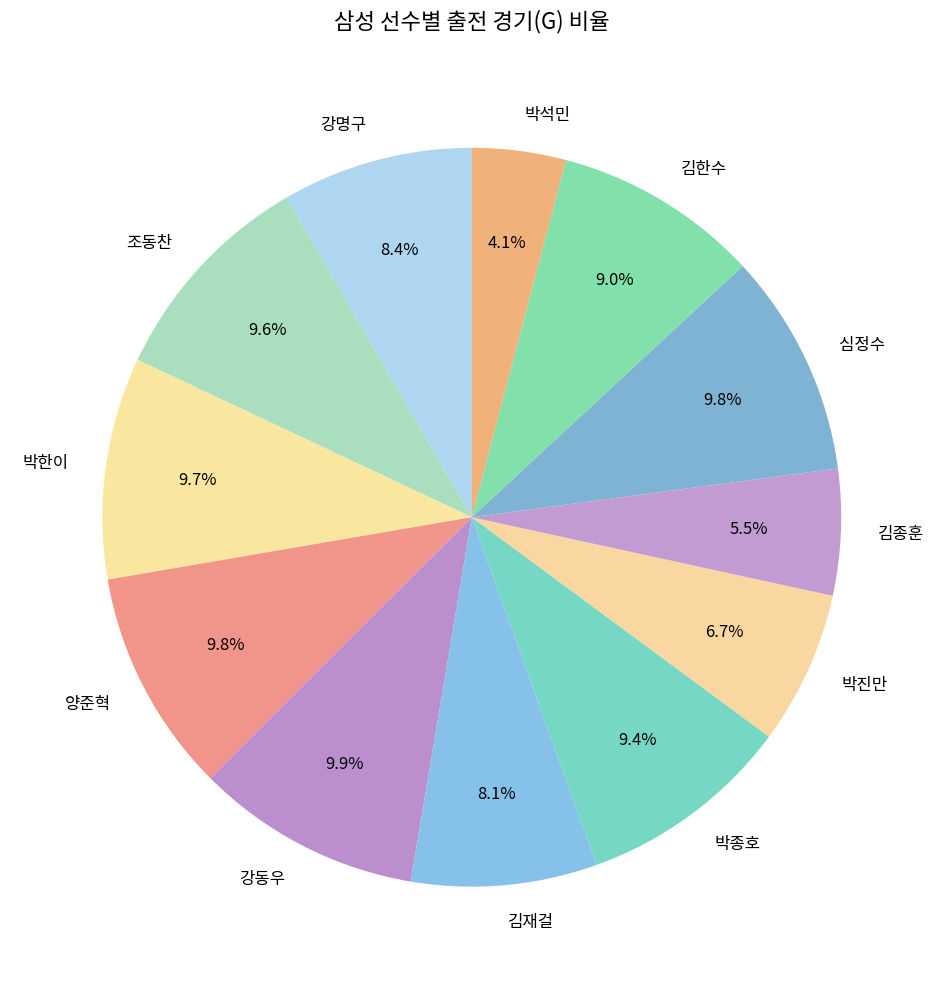

What percentage is NOT represented by 심정수?

90.2%